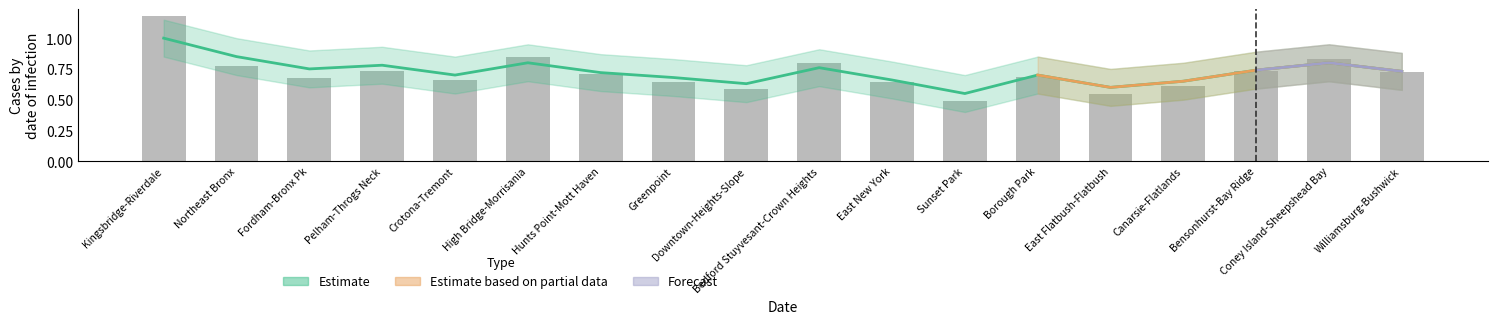

Reading left to right, list all the values displayed in this chart.

PM2.5-Attributable Deaths: Kingsbridge-Riverdale=1.2	Northeast Bronx=0.8	Fordham-Bronx Pk=0.7	Pelham-Throgs Neck=0.7	Crotona-Tremont=0.7	High Bridge-Morrisania=0.8	Hunts Point-Mott Haven=0.7	Greenpoint=0.6	Downtown-Heights-Slope=0.6	Bedford Stuyvesant-Crown Heights=0.8	East New York=0.6	Sunset Park=0.5	Borough Park=0.7	East Flatbush-Flatbush=0.5	Canarsie-Flatlands=0.6	Bensonhurst-Bay Ridge=0.7	Coney Island-Sheepshead Bay=0.8	Williamsburg-Bushwick=0.7
Estimate: Kingsbridge-Riverdale=1.0	Northeast Bronx=0.8	Fordham-Bronx Pk=0.8	Pelham-Throgs Neck=0.8	Crotona-Tremont=0.7	High Bridge-Morrisania=0.8	Hunts Point-Mott Haven=0.7	Greenpoint=0.7	Downtown-Heights-Slope=0.6	Bedford Stuyvesant-Crown Heights=0.8	East New York=0.7	Sunset Park=0.6	Borough Park=0.7	East Flatbush-Flatbush=0.6	Canarsie-Flatlands=0.7	Bensonhurst-Bay Ridge=0.7	Coney Island-Sheepshead Bay=0.8	Williamsburg-Bushwick=0.7